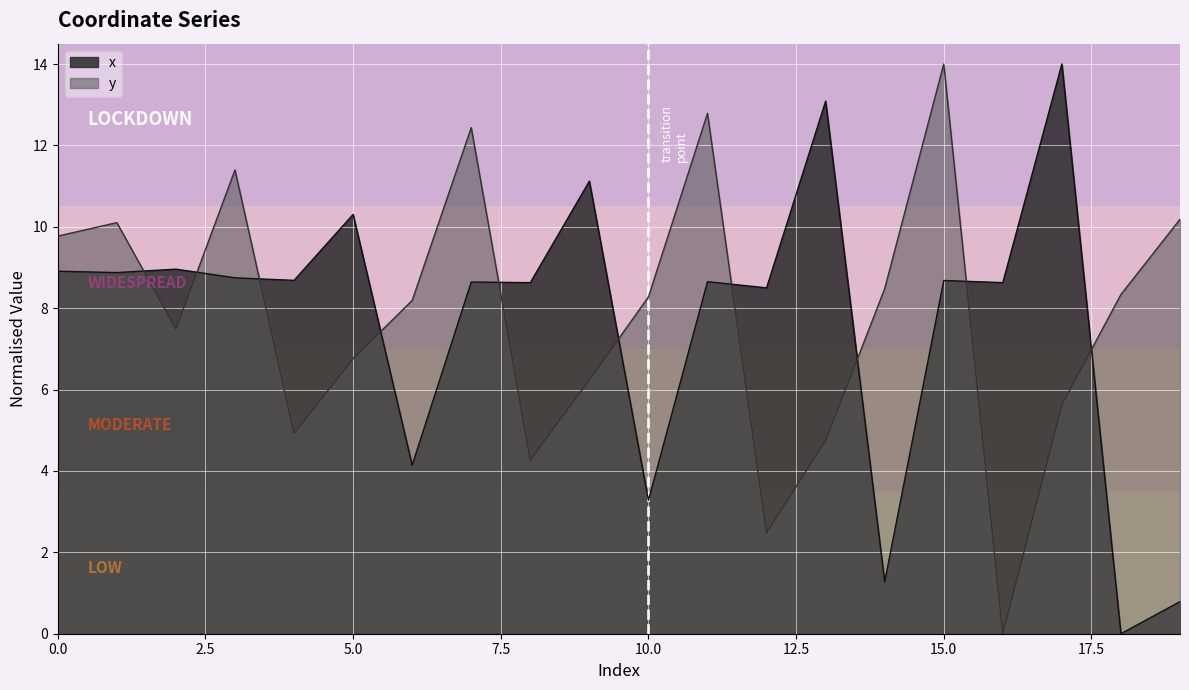

Between which two adjacent categories do y and x first intersect?

1 and 2